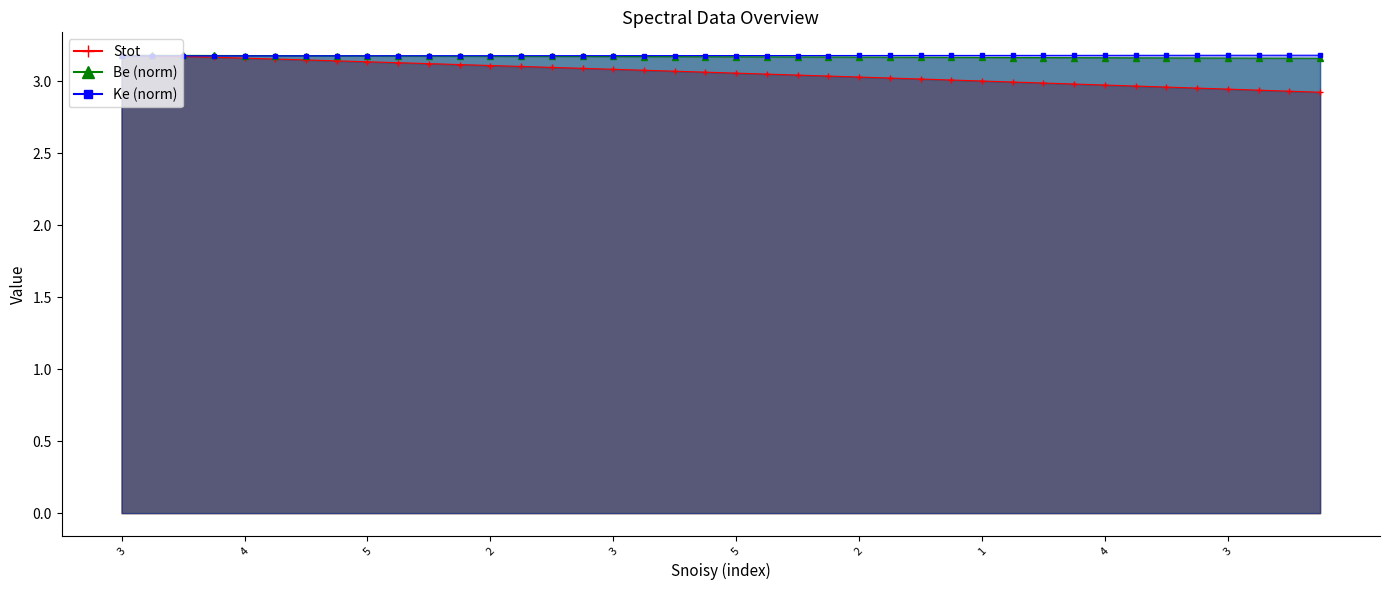

How many Ke values are between 3 and 4?

40